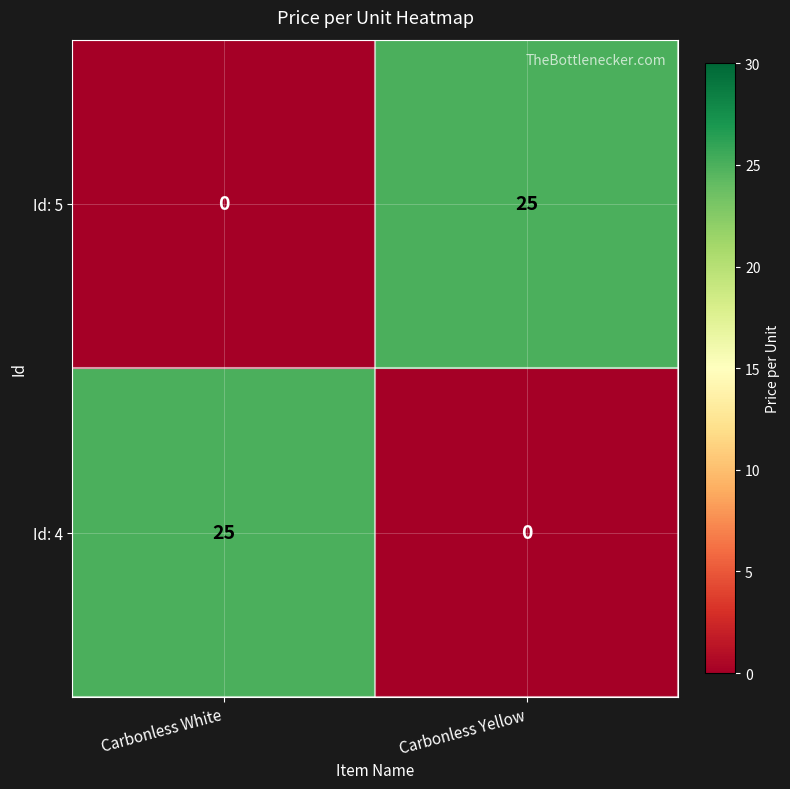

How many categories are shown in the chart?

2